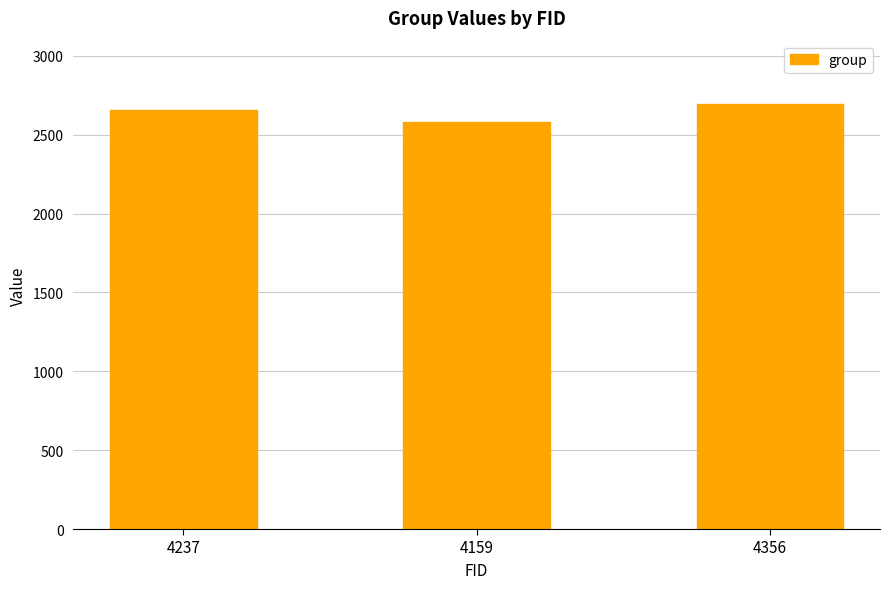

What is the ratio of the value at 4159 to the value at 4356?

1.0